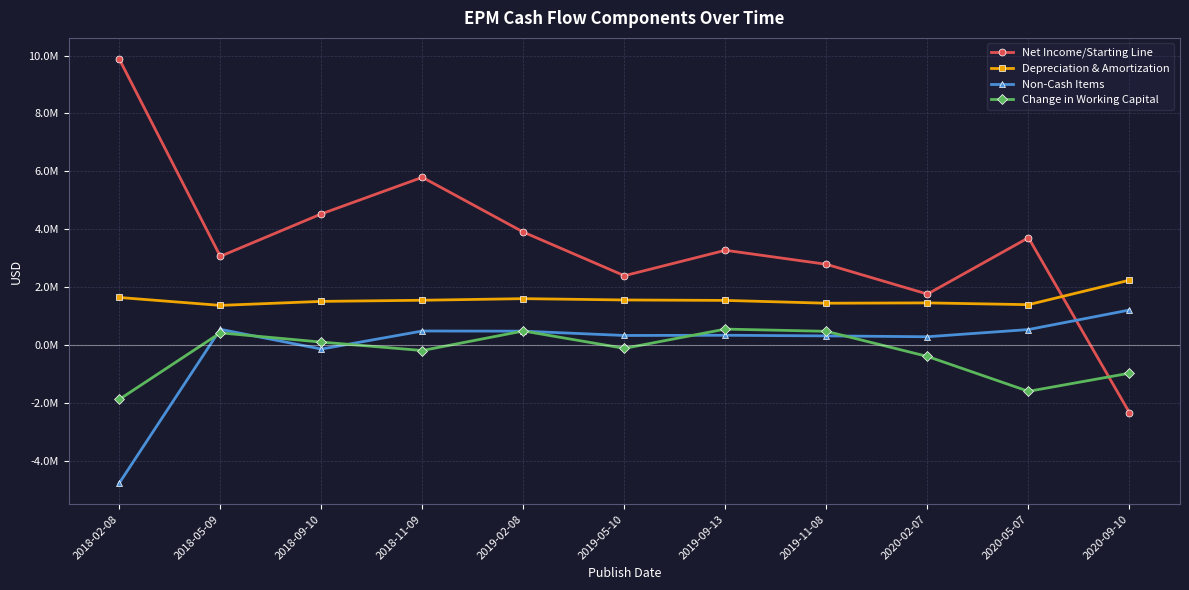

True or false: Non-Cash Items has a value of 233033 at 2018-05-09.

False